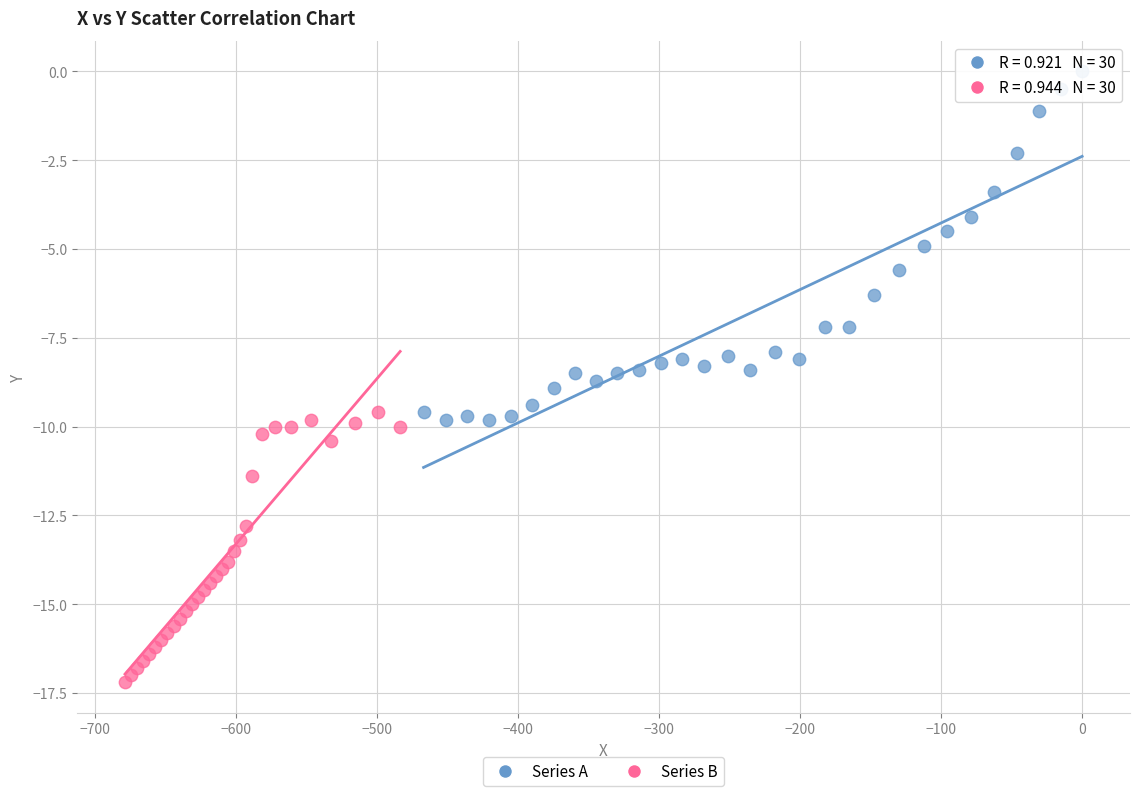

Which series has the largest Y range (max minus min)?

Series A